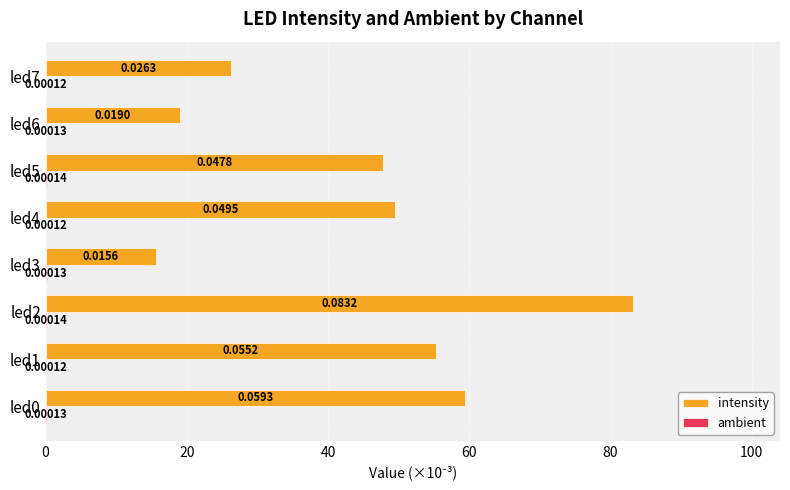

What is the average value of the intensity series?

44.5